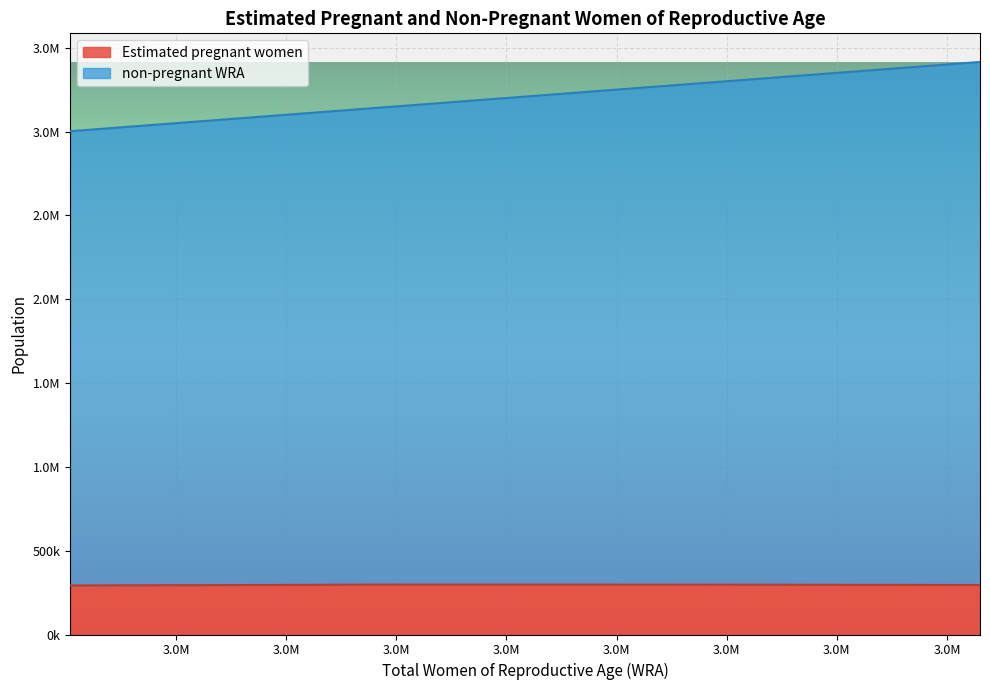

How many values in the Estimated pregnant women series are below 296507?

5